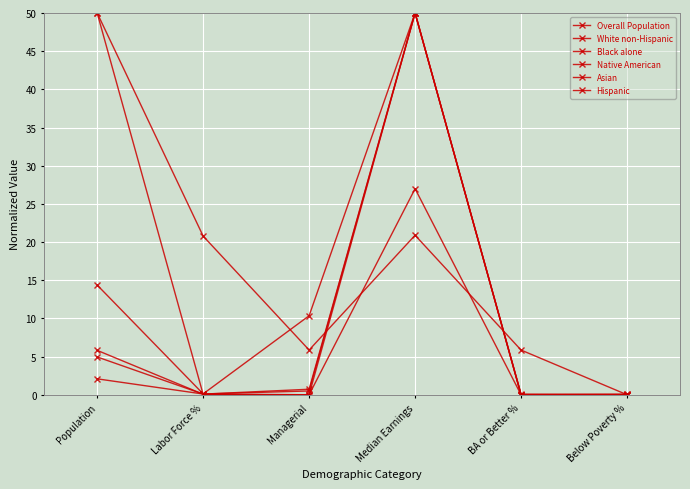

How many distinct data groups are displayed?

6